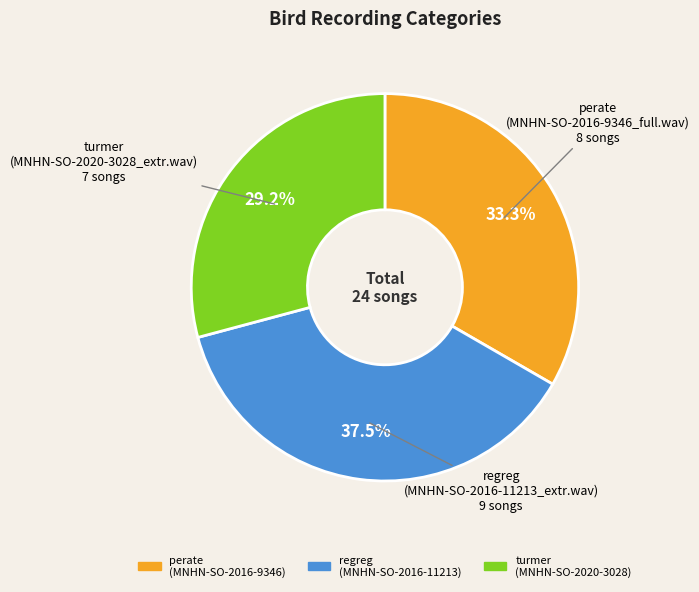

Rank the categories by value from highest to lowest.

regreg (MNHN-SO-2016-11213), perate (MNHN-SO-2016-9346), turmer (MNHN-SO-2020-3028)